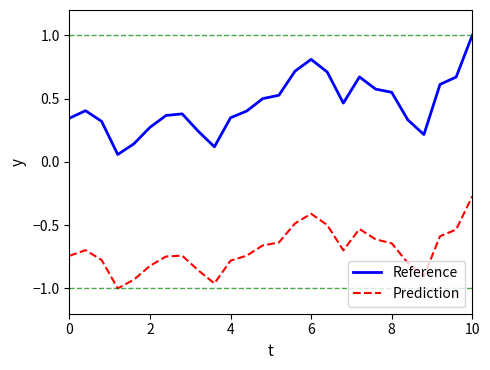

What is the highest value of the Reference series?

1.0